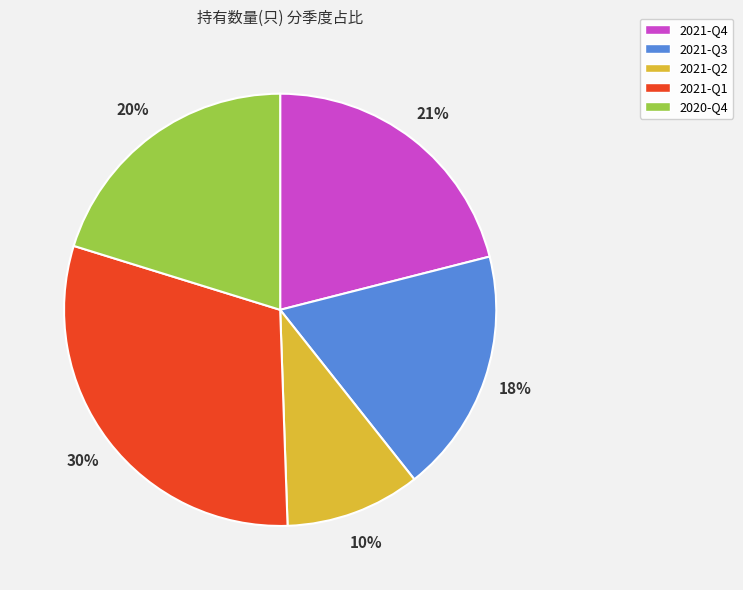

What percentage is the 2021-Q1 slice, to the nearest percent?

30%